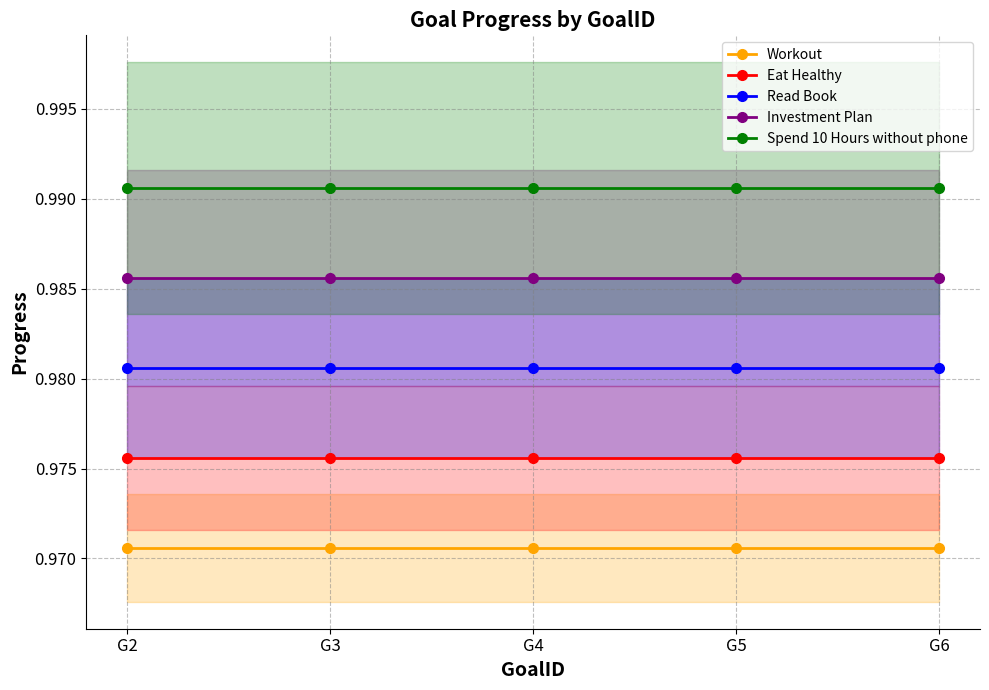

What is the value of the Spend 10 Hours without phone point at the 1st from the left?

1.0